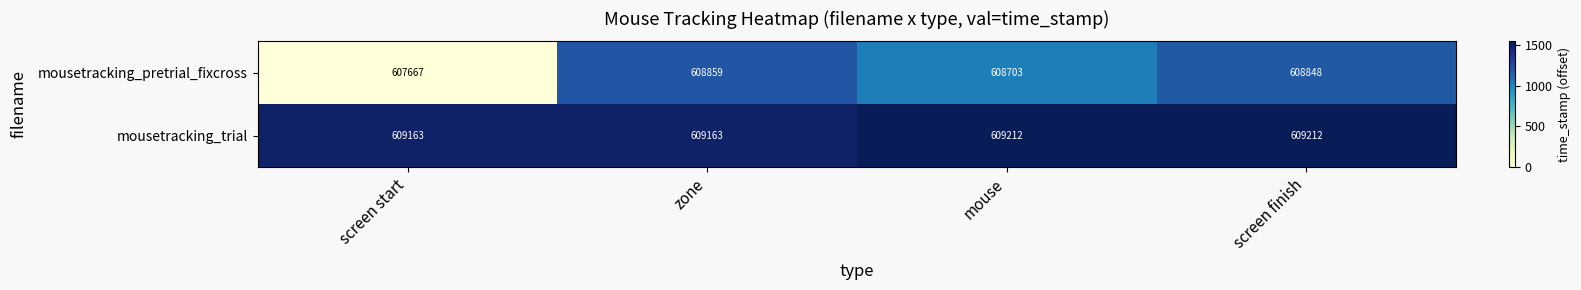

Which series has the largest range (max minus min)?

mousetracking_pretrial_fixcross